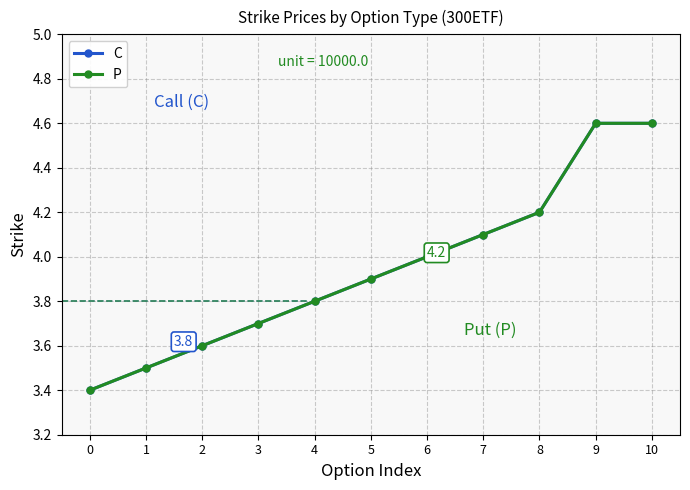

Is this an area chart (filled region under the line)?

No